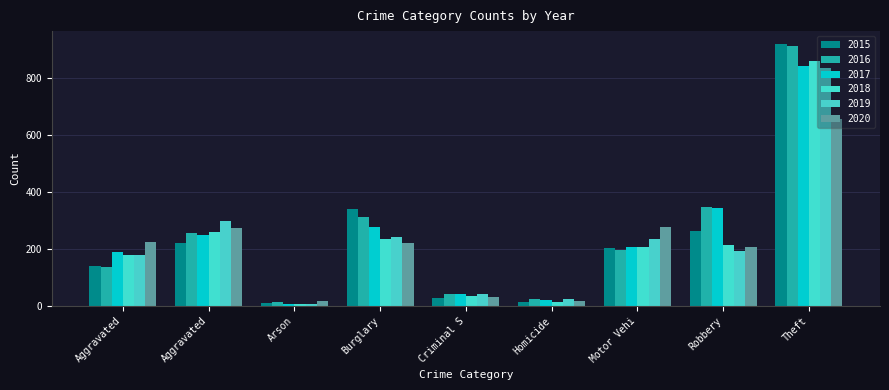

How many data points does each series have?

9